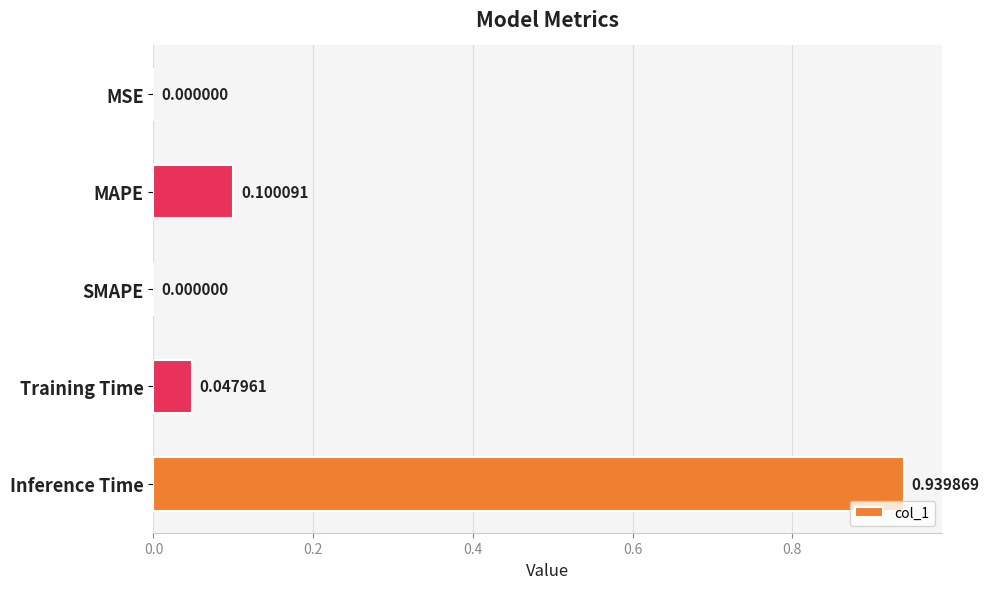

What is the sum of the values at Training Time and Inference Time?

1.0